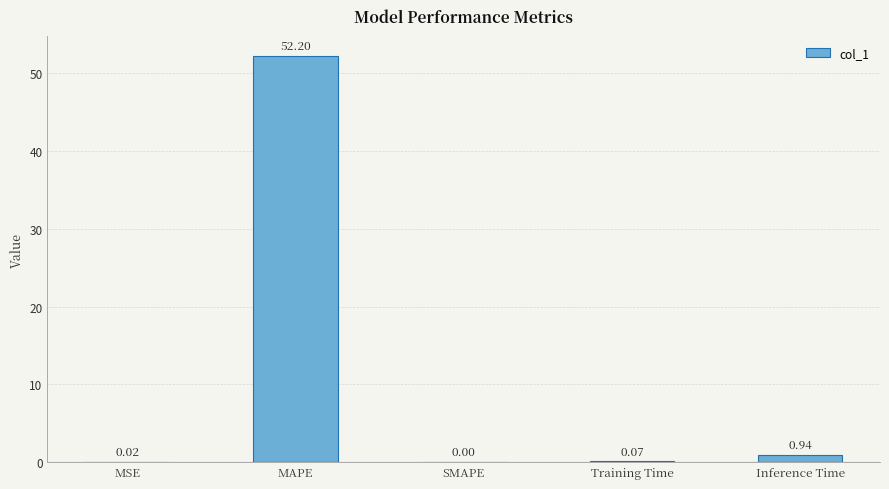

What is the change in value from Training Time to Inference Time?

+0.9